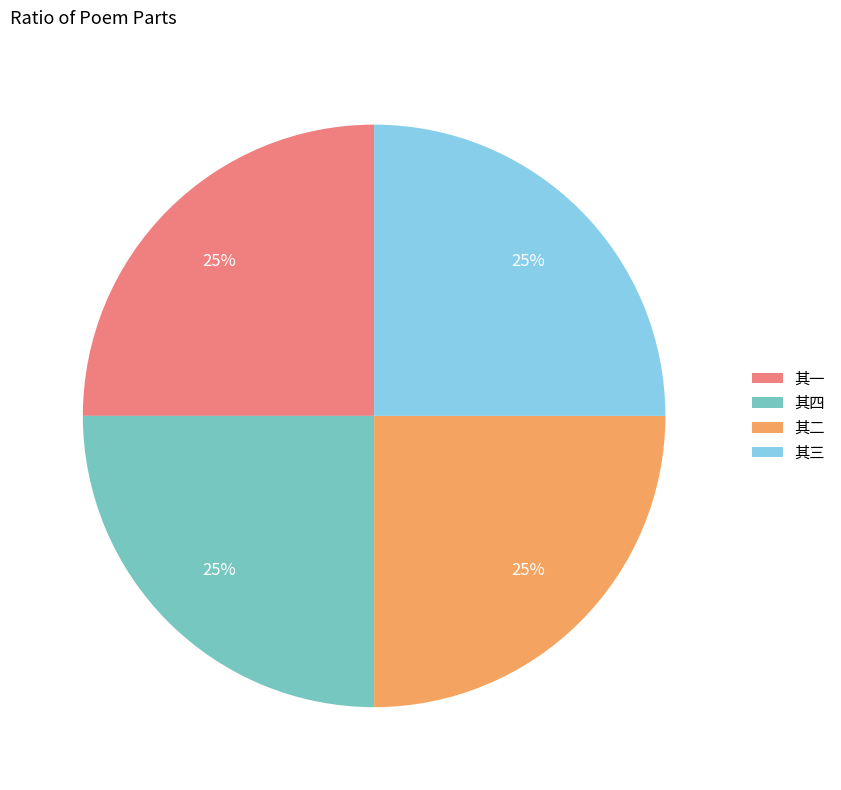

What percentage is the 其二 slice, to the nearest percent?

25%